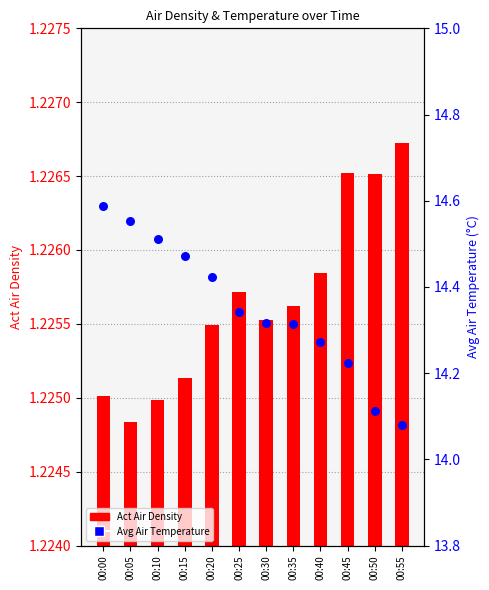

Which series contains the lowest Y value?

Act Air Density